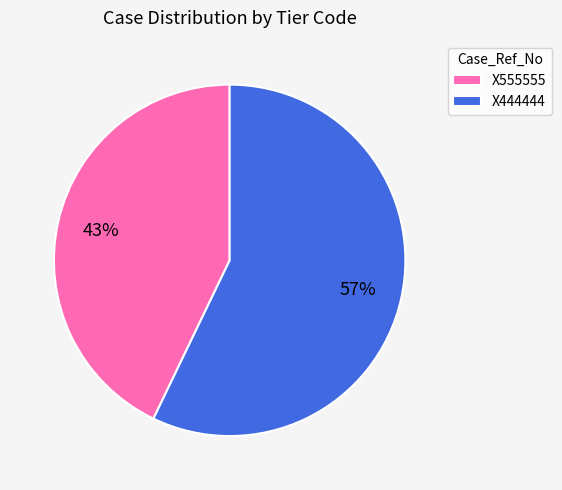

True or false: X555555 accounts for 43% of the total.

True